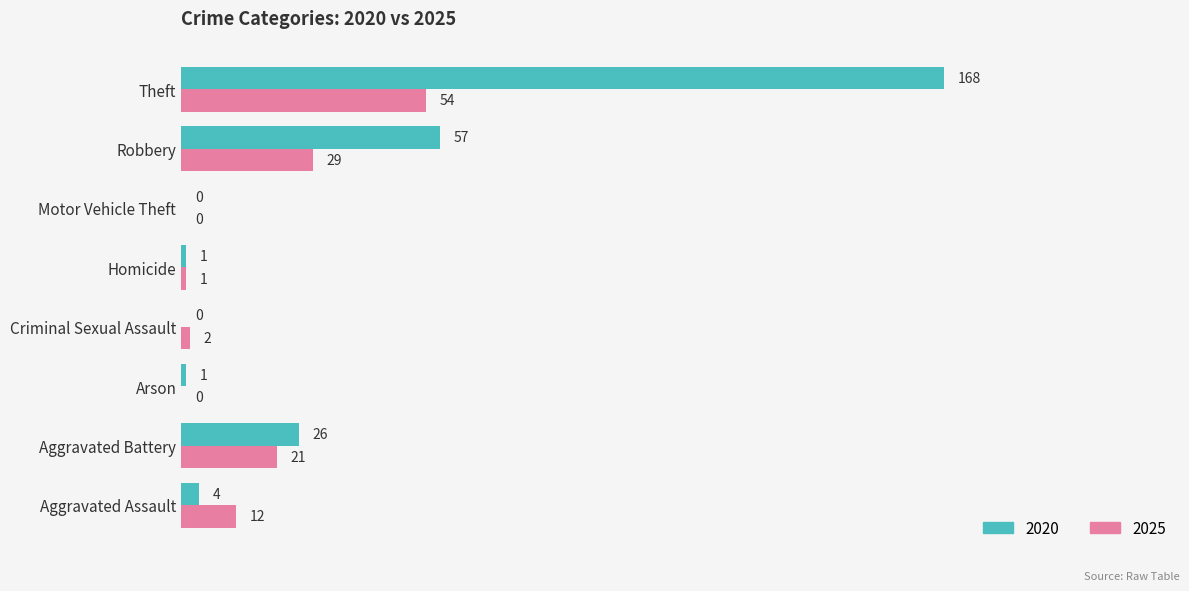

Which label corresponds to the largest value in the chart?

Theft